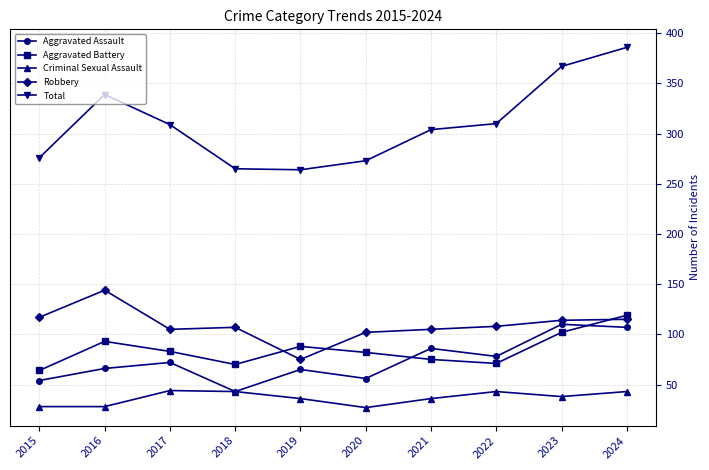

What is the value of the Total point at the 4th from the left?

265